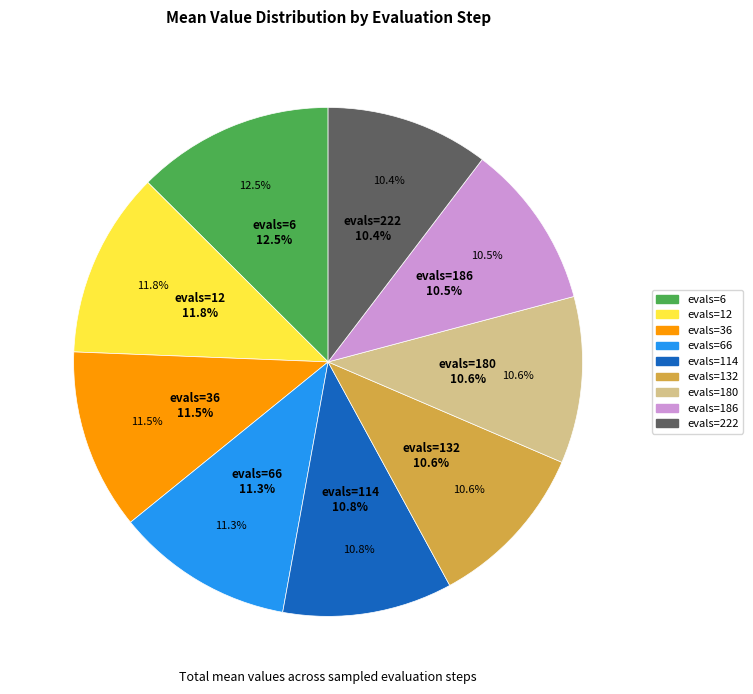

Is the sum of evals=222 and evals=6 greater than half?

No